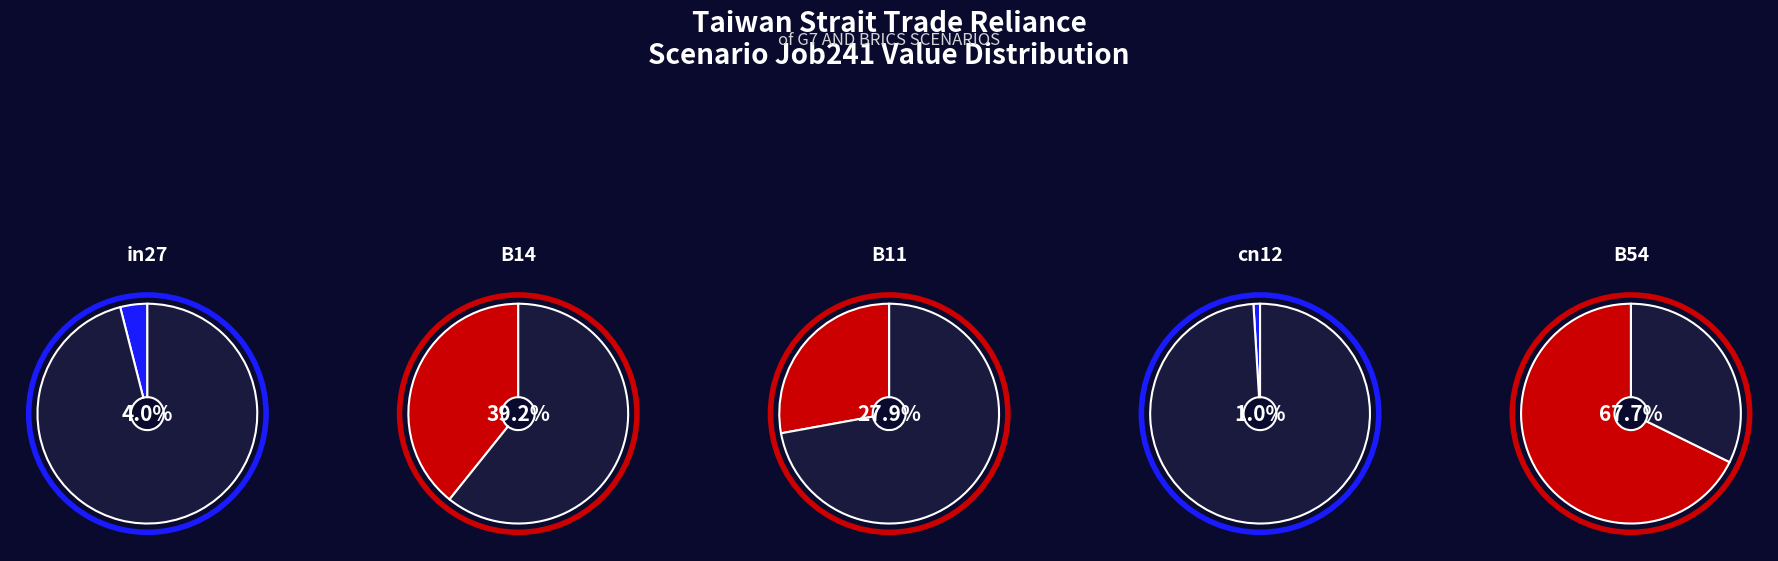

Which slice is the smallest?

cn12